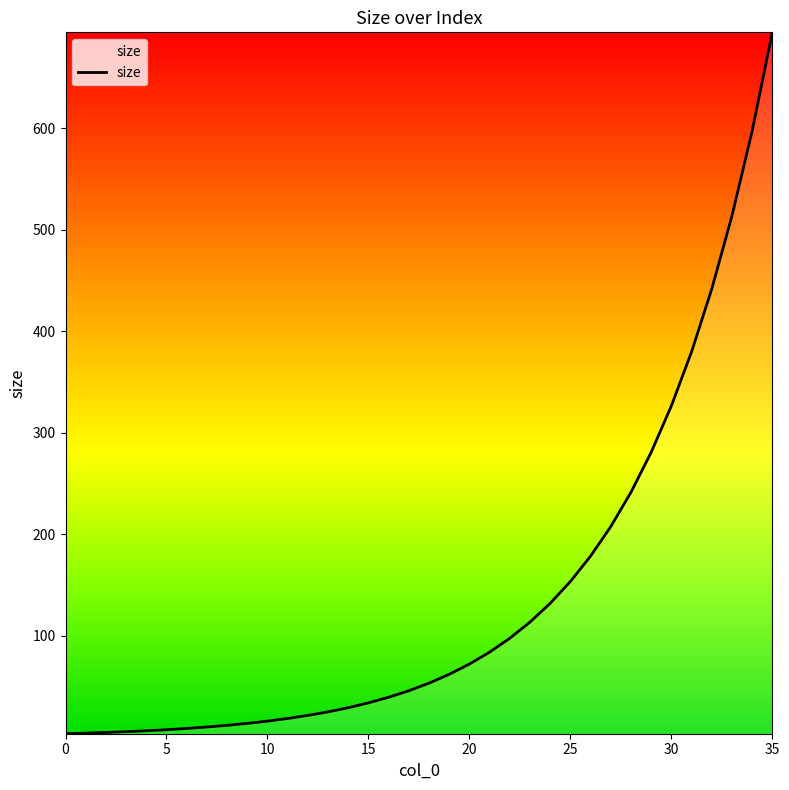

What is the difference between the maximum and minimum values?

691.2